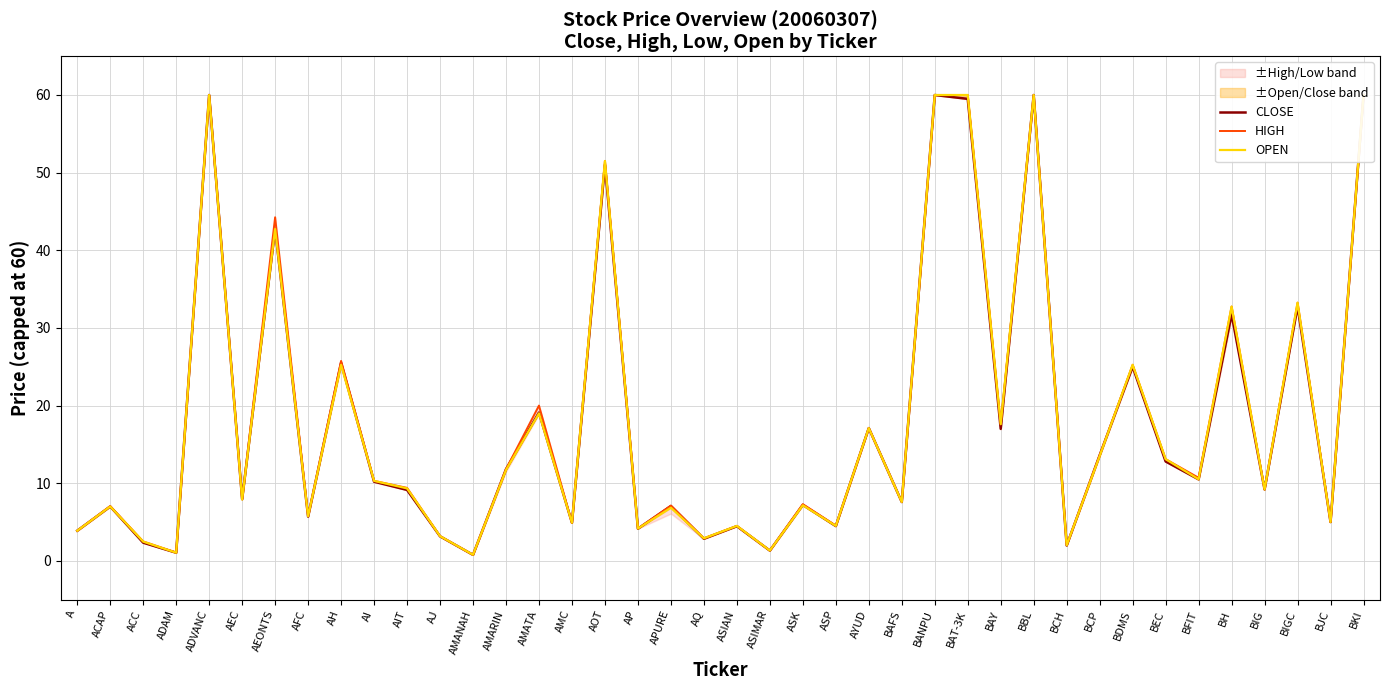

At which label is CLOSE closest to 30?

BH